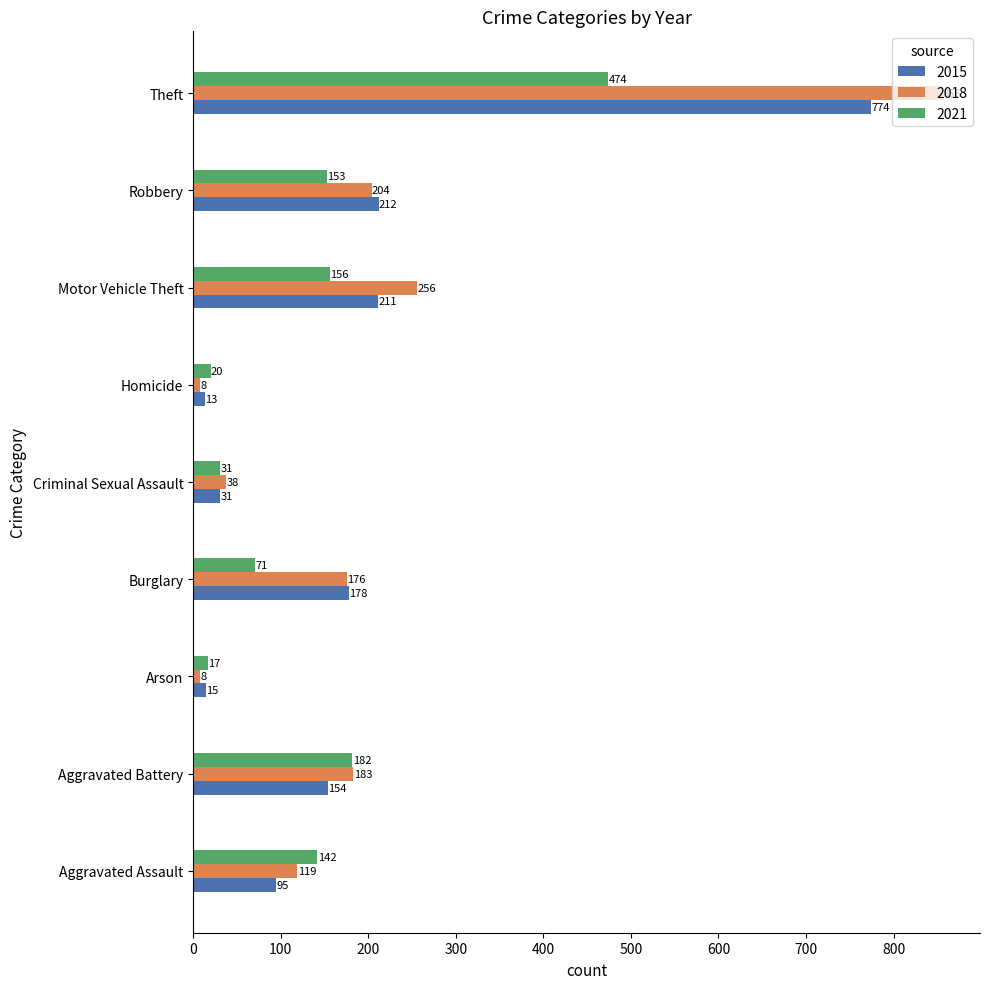

Which series has the largest total across all categories?

2018